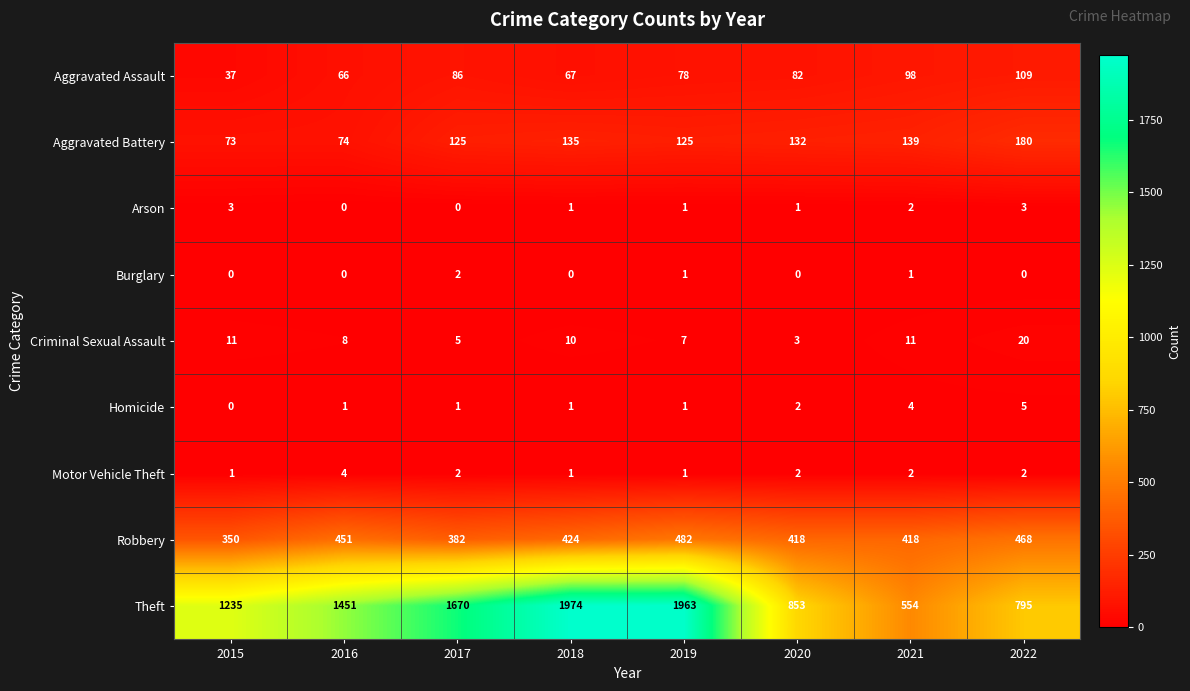

At which label does Arson first exceed 1?

2015